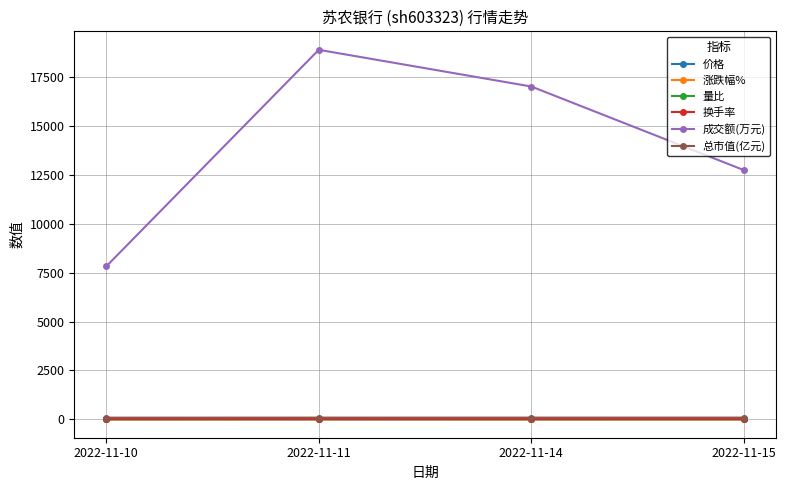

What is the average value of the 涨跌幅% series?

0.8